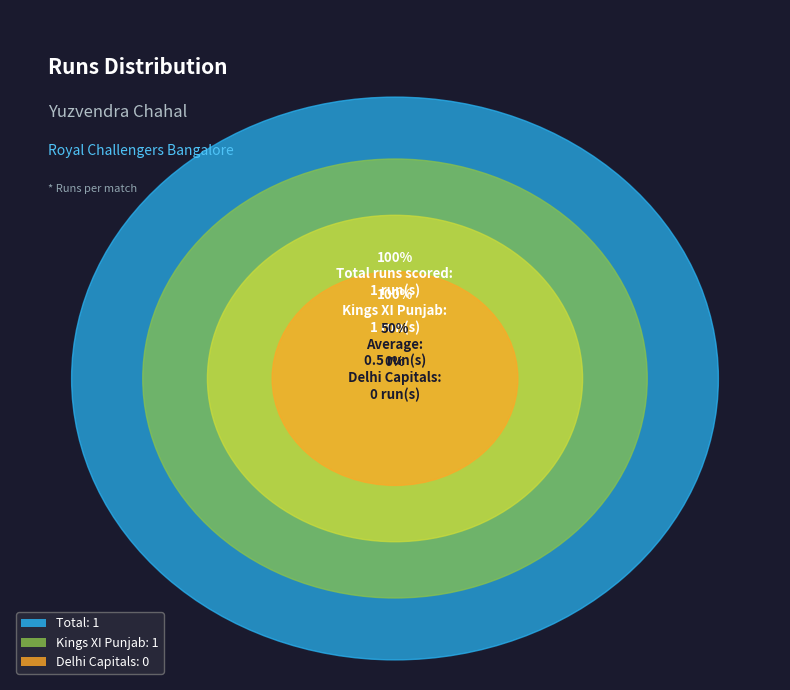

How much of the chart is everything except Delhi Capitals?

100.0%